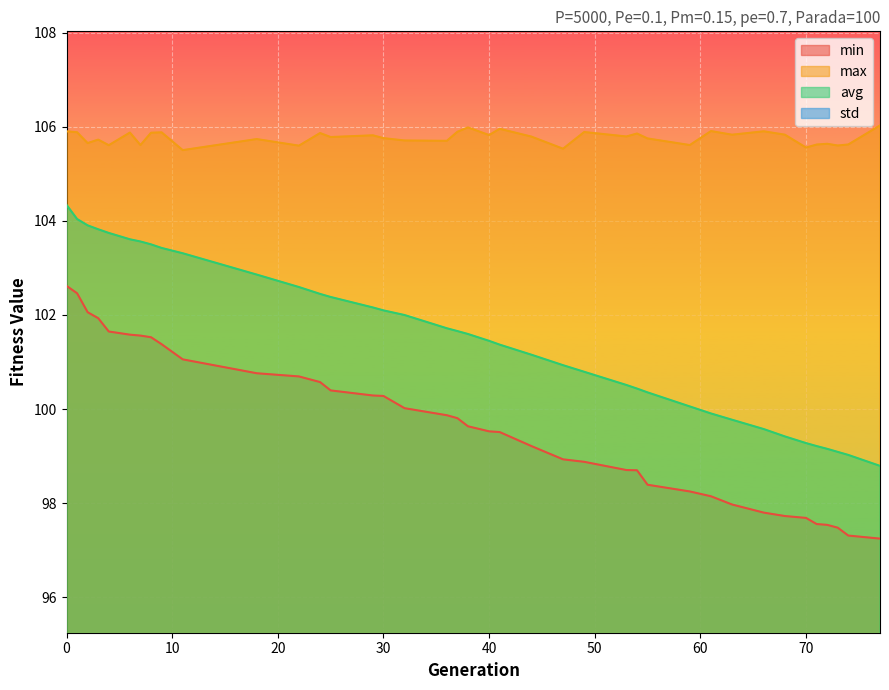

Reading left to right, what are all the values shown in this chart?

min: 0=102.6	1=102.5	2=102.1	3=101.9	4=101.6	6=101.6	7=101.6	8=101.5	9=101.4	11=101.1	18=100.8	22=100.7	24=100.6	25=100.4	29=100.3	30=100.3	32=100.0	36=99.9	37=99.8	38=99.6	40=99.5	41=99.5	44=99.2	47=98.9	49=98.9	53=98.7	54=98.7	55=98.4	59=98.2	61=98.1	63=98.0	66=97.8	68=97.7	70=97.7	71=97.6	72=97.5	73=97.5	74=97.3	77=97.2
max: 0=105.9	1=105.9	2=105.7	3=105.7	4=105.6	6=105.9	7=105.6	8=105.9	9=105.9	11=105.5	18=105.7	22=105.6	24=105.9	25=105.8	29=105.8	30=105.8	32=105.7	36=105.7	37=105.9	38=106.0	40=105.8	41=106.0	44=105.8	47=105.5	49=105.9	53=105.8	54=105.9	55=105.8	59=105.6	61=105.9	63=105.8	66=105.9	68=105.8	70=105.6	71=105.6	72=105.6	73=105.6	74=105.6	77=106.0
avg: 0=104.3	1=104.0	2=103.9	3=103.8	4=103.7	6=103.6	7=103.6	8=103.5	9=103.4	11=103.3	18=102.9	22=102.6	24=102.4	25=102.4	29=102.2	30=102.1	32=102.0	36=101.7	37=101.7	38=101.6	40=101.4	41=101.4	44=101.2	47=100.9	49=100.8	53=100.5	54=100.4	55=100.4	59=100.1	61=99.9	63=99.8	66=99.6	68=99.4	70=99.3	71=99.2	72=99.2	73=99.1	74=99.0	77=98.8
std: 0=0.5	1=0.5	2=0.5	3=0.6	4=0.6	6=0.6	7=0.7	8=0.7	9=0.7	11=0.7	18=0.9	22=0.9	24=1.0	25=1.0	29=1.0	30=1.1	32=1.1	36=1.2	37=1.2	38=1.3	40=1.3	41=1.3	44=1.4	47=1.5	49=1.6	53=1.7	54=1.7	55=1.7	59=1.8	61=1.9	63=2.0	66=2.1	68=2.1	70=2.2	71=2.2	72=2.2	73=2.2	74=2.3	77=2.4